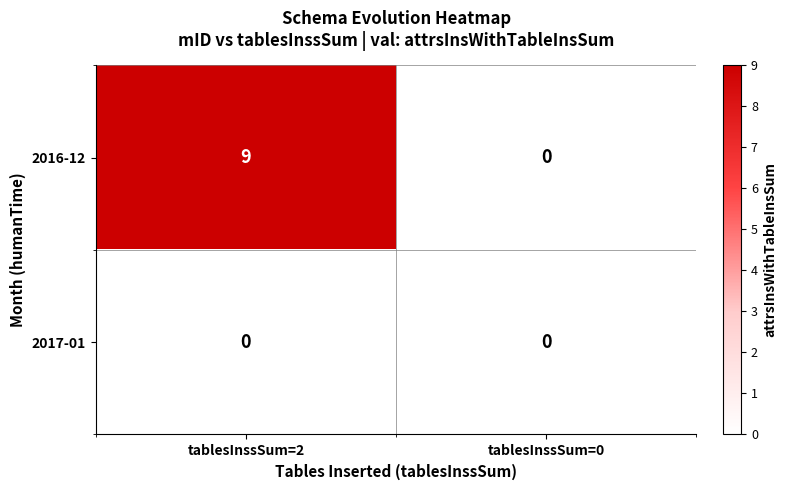

Which series has the largest total across all categories?

2016-12